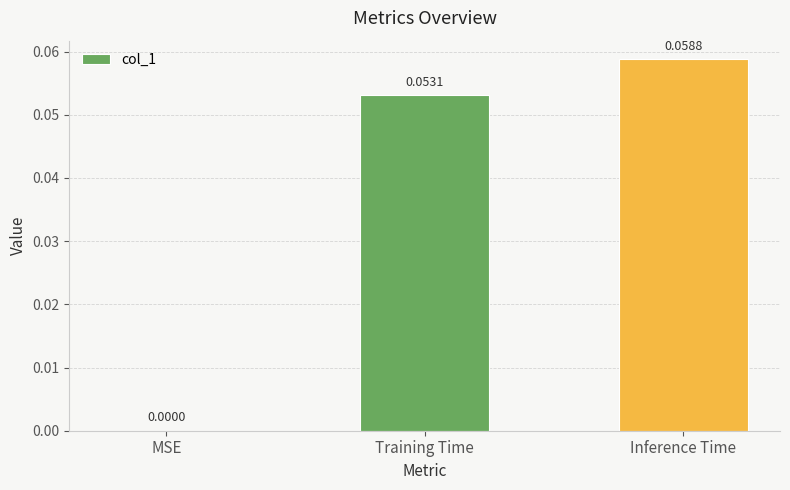

At which label is the value closest to 0?

MSE